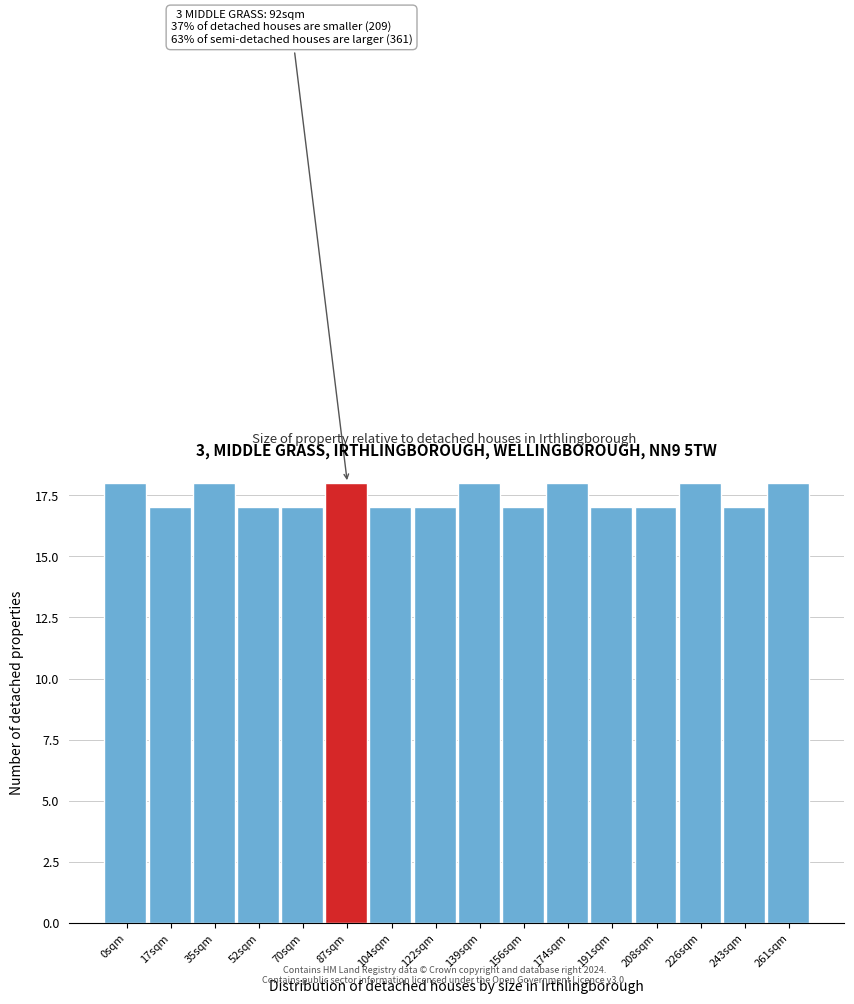

Reading left to right, what are all the values shown in this chart?

18	17	18	17	17	18	17	17	18	17	18	17	17	18	17	18